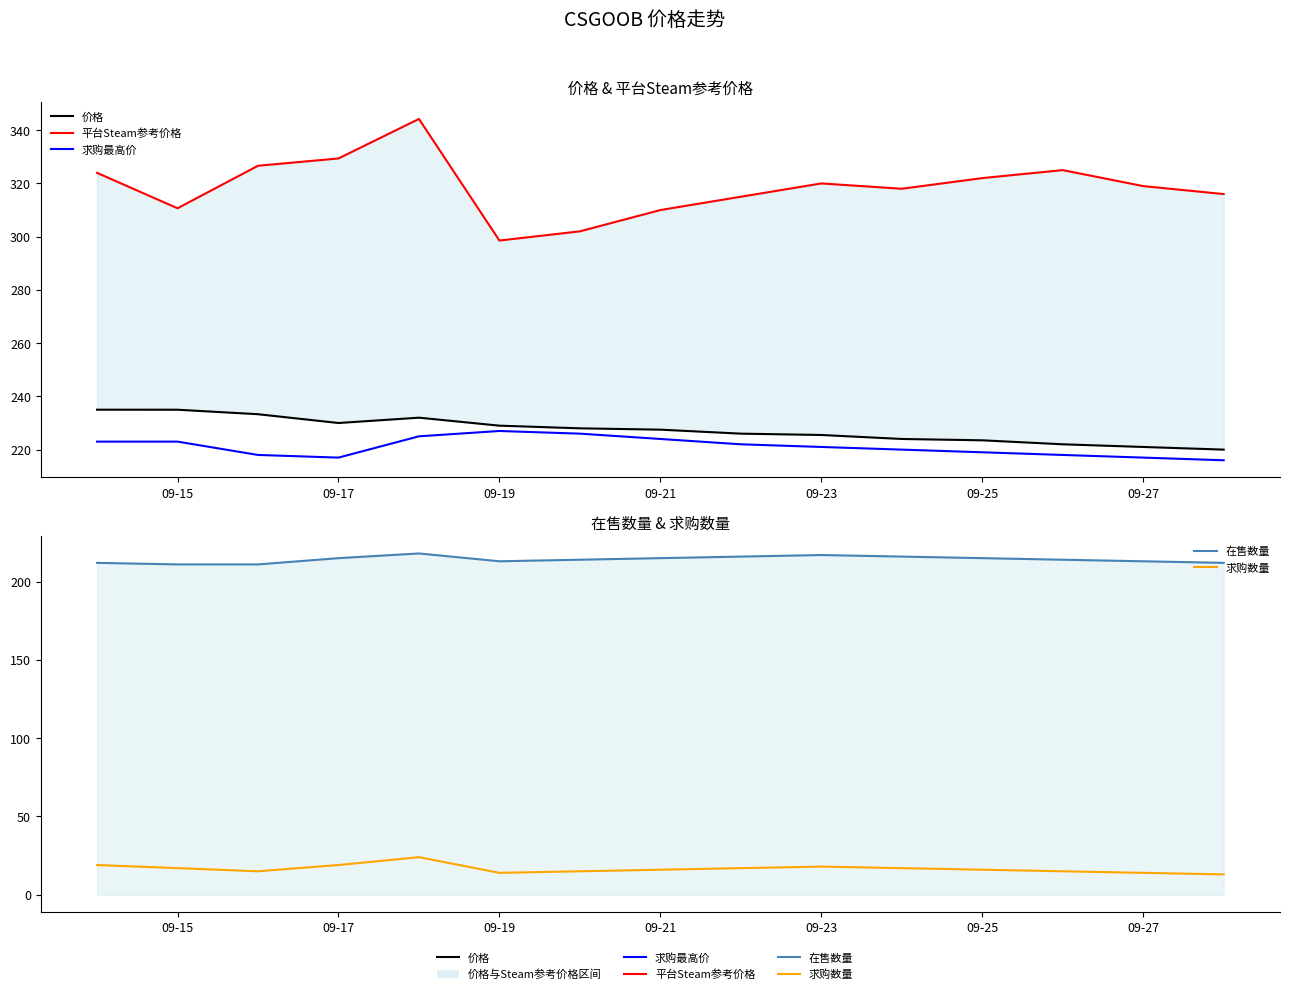

Which series has the widest spread of values?

平台Steam参考价格